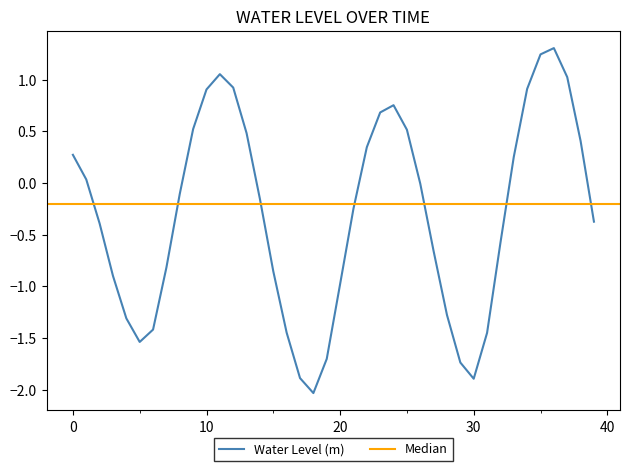

True or false: the data shows -1.7 at 2023-03-04 01:00.

True